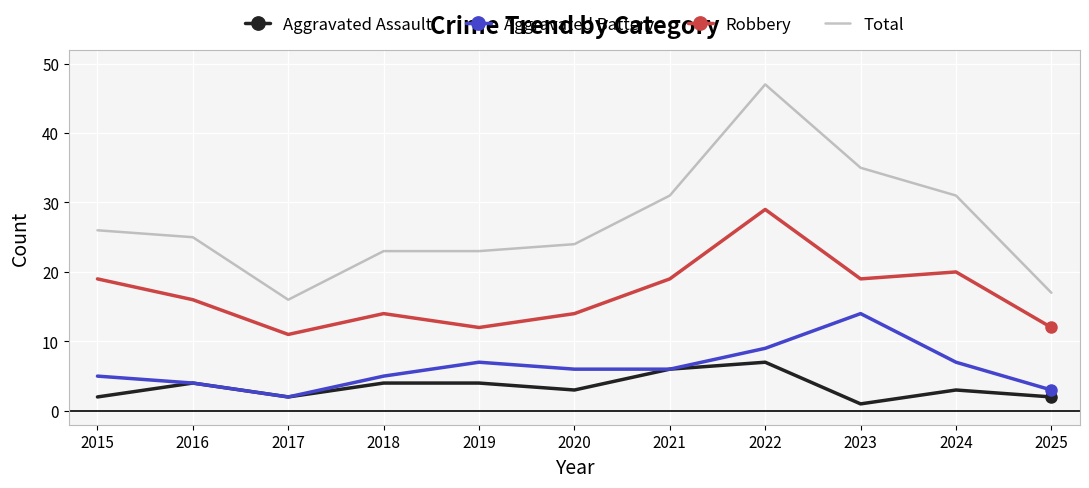

What is the sum of all Robbery values?

185